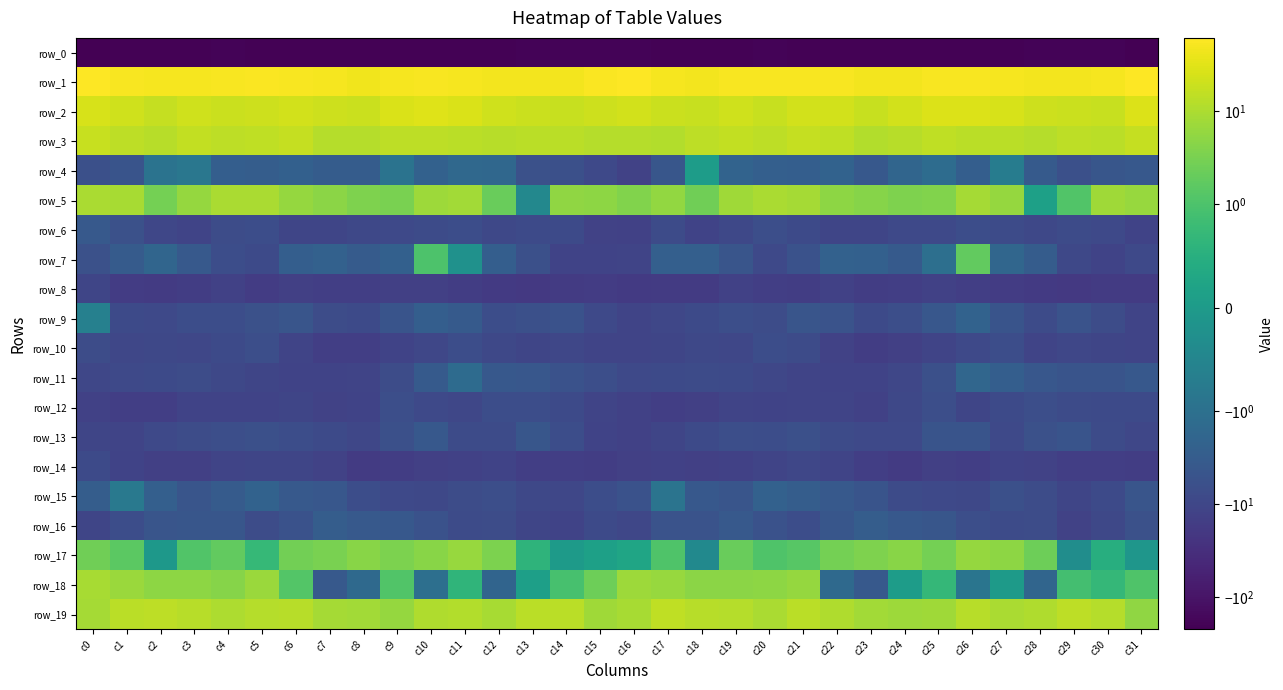

Reading right to left, list all the values displayed in this chart.

row_0: -211.4	-197.0	-198.9	-198.2	-203.9	-206.3	-202.5	-202.0	-203.0	-201.5	-203.5	-199.5	-199.9	-205.8	-204.3	-190.0	-190.4	-198.3	-198.1	-199.8	-205.9	-204.7	-201.7	-202.9	-202.2	-202.1	-202.9	-198.3	-202.3	-206.2	-203.5	-223.9
row_1: 61.5	50.5	47.5	48.9	49.8	54.4	52.1	47.2	48.7	53.9	54.7	54.2	52.7	48.8	51.6	60.2	55.7	48.4	48.2	48.6	51.7	54.3	50.4	46.0	51.4	54.3	54.9	53.7	51.2	49.0	53.7	61.1
row_2: 27.8	18.3	18.8	20.0	24.8	29.0	29.2	22.5	18.5	22.3	22.0	18.0	21.2	18.5	18.8	23.0	19.8	17.6	19.1	21.2	26.8	29.9	27.4	19.4	19.8	23.0	20.3	18.6	21.1	17.4	21.1	25.8
row_3: 17.3	13.8	14.4	12.3	13.2	13.4	15.1	13.0	11.3	15.2	16.7	14.3	15.7	14.6	11.7	12.1	11.8	13.3	13.8	12.5	13.2	14.1	14.5	11.8	12.1	16.9	15.5	14.2	16.4	12.4	14.3	17.8
row_4: -4.0	-4.5	-6.4	-3.5	-0.7	-2.9	-1.3	-1.8	-3.9	-2.3	-2.8	-2.7	-2.2	0.1	-4.6	-12.6	-8.6	-6.1	-5.8	-1.7	-1.6	-2.4	-0.9	-3.1	-3.1	-2.4	-2.9	-2.8	-0.8	-0.9	-4.9	-6.4
row_5: 6.4	7.4	1.2	0.1	6.1	8.6	3.8	3.7	4.3	5.2	8.4	9.7	7.8	2.6	5.7	3.8	5.0	5.3	-0.4	2.2	8.0	7.0	3.2	3.7	4.8	6.0	9.6	9.4	6.0	2.9	8.8	9.8
row_6: -11.9	-9.0	-7.8	-9.3	-7.7	-7.0	-8.7	-8.8	-10.6	-10.7	-8.5	-6.8	-9.4	-11.6	-7.8	-13.0	-12.8	-8.2	-8.2	-9.2	-6.9	-7.9	-8.7	-9.5	-10.5	-10.5	-7.1	-7.3	-10.9	-10.0	-5.8	-3.7
row_7: -8.7	-11.7	-9.5	-3.1	-1.8	1.8	-1.0	-3.5	-2.5	-2.4	-5.6	-8.7	-4.8	-2.7	-2.7	-11.3	-11.8	-11.9	-6.3	-2.8	-0.2	1.0	-2.5	-3.3	-2.4	-2.8	-8.1	-7.2	-3.8	-1.9	-3.4	-5.8
row_8: -17.5	-17.4	-19.2	-19.1	-16.5	-14.5	-13.4	-14.4	-15.7	-13.5	-15.6	-14.6	-13.4	-17.5	-17.5	-19.0	-16.7	-17.5	-19.6	-18.2	-15.5	-14.0	-13.8	-15.2	-15.0	-13.6	-16.4	-13.2	-15.3	-17.2	-16.6	-10.5
row_9: -11.2	-7.3	-5.3	-7.7	-5.0	-2.2	-4.2	-6.7	-8.5	-5.4	-4.8	-7.3	-6.6	-8.5	-10.0	-11.1	-8.8	-5.5	-6.4	-7.2	-3.5	-2.8	-5.1	-8.1	-7.3	-4.7	-6.0	-7.1	-7.0	-9.0	-8.3	-0.6
row_10: -10.9	-10.6	-9.8	-11.0	-7.1	-8.7	-11.2	-13.7	-15.5	-12.5	-8.0	-7.2	-9.7	-9.4	-10.3	-11.0	-11.3	-10.0	-10.5	-9.6	-6.9	-9.9	-11.9	-15.2	-14.6	-11.1	-6.6	-8.2	-9.7	-9.5	-9.9	-7.3
row_11: -3.9	-5.1	-5.0	-4.1	-2.9	-1.8	-6.3	-9.8	-12.0	-11.5	-11.3	-9.7	-8.4	-7.7	-8.6	-9.0	-6.5	-5.5	-4.2	-4.0	-1.4	-3.6	-7.5	-11.3	-11.9	-11.5	-10.2	-9.6	-7.4	-8.3	-8.7	-10.1
row_12: -8.4	-8.4	-7.8	-6.7	-8.6	-10.7	-6.7	-9.2	-13.2	-11.2	-11.4	-12.0	-11.1	-14.1	-14.9	-13.4	-11.1	-8.1	-7.2	-7.1	-10.0	-9.1	-6.6	-11.8	-12.5	-10.8	-11.6	-11.8	-11.8	-14.9	-14.4	-13.0
row_13: -9.7	-8.0	-4.9	-6.1	-8.7	-4.9	-4.9	-8.8	-9.0	-7.8	-6.2	-6.9	-6.6	-8.4	-10.5	-12.9	-11.6	-6.9	-4.4	-7.8	-8.0	-4.0	-6.4	-9.8	-8.3	-7.0	-6.4	-6.6	-7.4	-8.8	-11.1	-10.4
row_14: -15.3	-15.0	-15.1	-12.4	-11.8	-14.4	-13.9	-17.6	-14.9	-11.1	-9.9	-10.9	-12.9	-13.8	-13.0	-13.6	-15.7	-15.0	-14.6	-11.5	-13.3	-13.9	-15.4	-17.6	-12.8	-10.4	-10.2	-11.4	-13.7	-13.6	-11.8	-8.5
row_15: -4.6	-8.2	-10.6	-7.4	-6.3	-9.1	-8.9	-7.9	-4.9	-3.6	-3.0	-2.3	-4.8	-3.9	-0.9	-5.6	-7.1	-9.9	-9.4	-6.6	-7.2	-9.3	-8.8	-6.9	-4.1	-3.7	-2.3	-3.4	-4.8	-2.6	-0.8	-3.0
row_16: -5.9	-9.6	-12.2	-7.6	-8.0	-6.8	-4.4	-3.9	-2.9	-4.4	-7.2	-5.5	-3.7	-5.4	-5.3	-9.8	-8.2	-11.8	-10.3	-7.3	-7.8	-5.5	-4.0	-3.7	-3.0	-5.7	-7.3	-4.4	-4.4	-4.7	-7.0	-10.6
row_17: -0.1	0.5	-0.3	2.5	5.1	6.0	2.8	4.5	3.7	2.9	1.3	1.1	2.1	-0.4	1.1	0.3	0.1	-0.0	0.6	3.4	6.3	4.5	3.4	4.5	3.1	2.7	0.7	1.8	1.1	-0.1	1.5	2.6
row_18: 1.1	0.7	0.9	-1.9	0.0	-0.9	0.7	0.0	-3.7	-1.5	5.9	5.0	4.8	4.7	6.3	7.2	2.4	0.9	0.1	-2.0	0.6	-1.1	1.2	-1.5	-3.7	1.2	6.9	4.2	5.0	5.0	7.0	9.0
row_19: 5.3	11.7	14.1	10.6	9.5	12.5	7.5	7.2	8.2	11.0	13.9	9.8	12.3	12.9	14.9	9.0	7.6	13.4	13.4	9.2	11.3	10.9	6.2	8.0	8.6	12.9	12.2	10.0	12.9	13.9	13.4	8.8